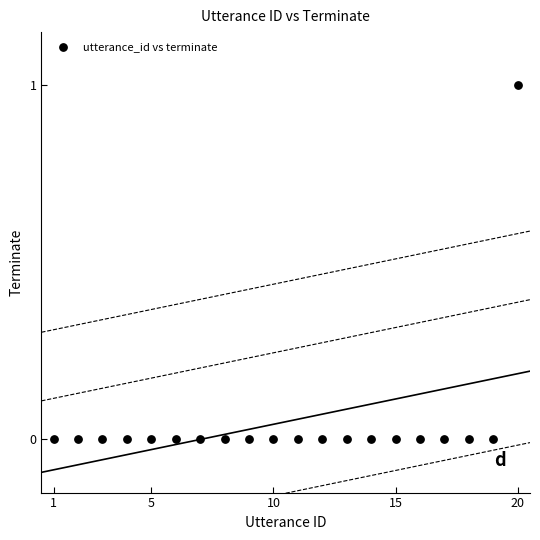

What is the range of X values (max minus min)?

19